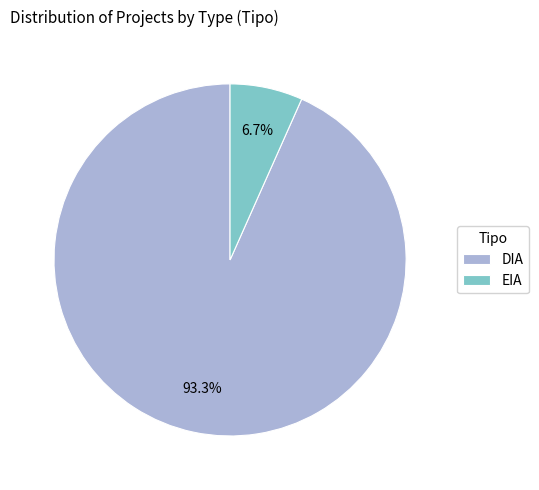

What percentage do DIA and EIA together represent?

100.0%